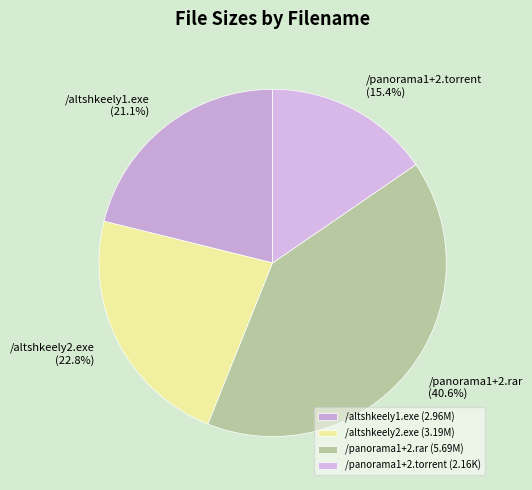

Is there a majority slice in this chart?

No